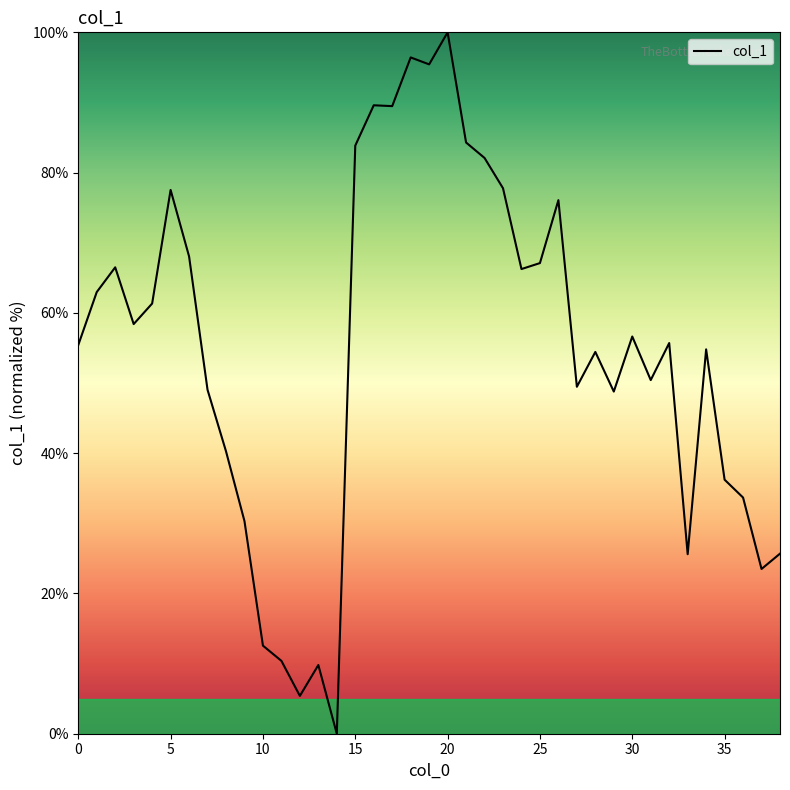

What is the greatest value displayed?

100.0